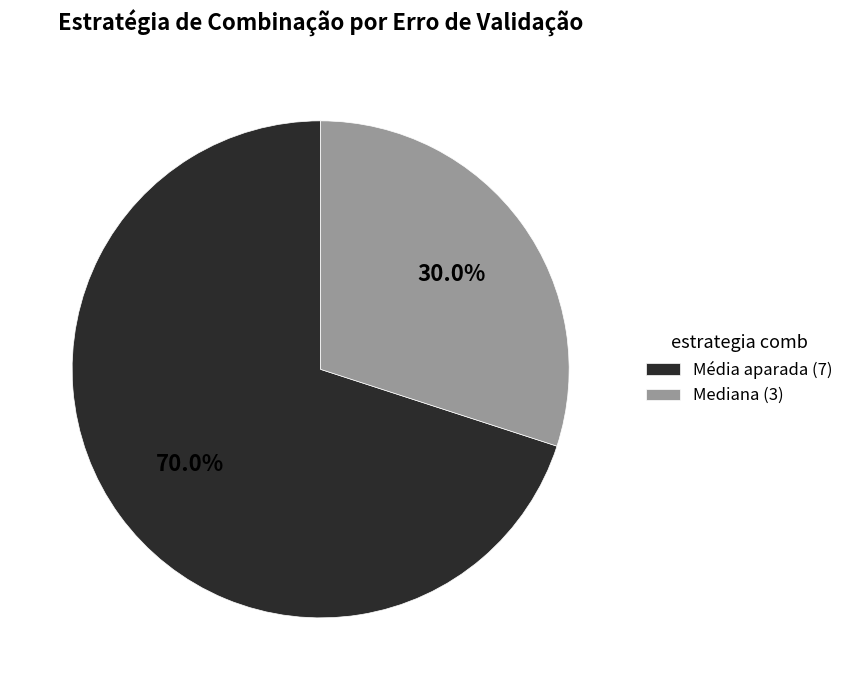

Which slice is the smallest?

Mediana